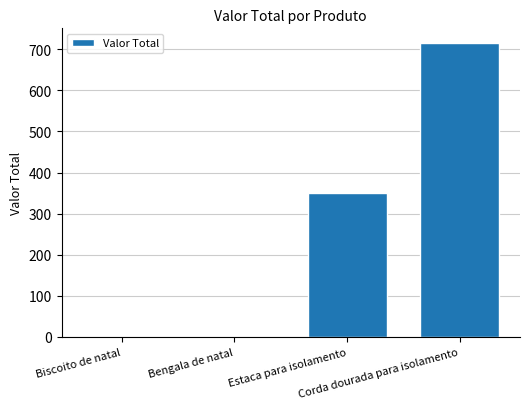

Count the number of data series in this chart.

1